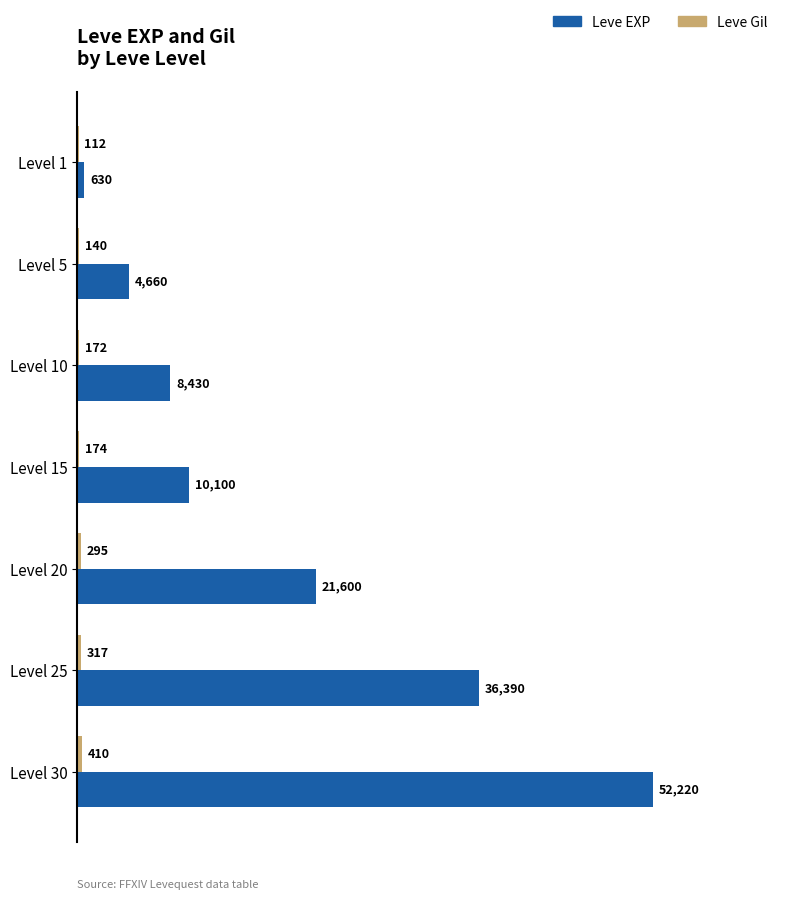

At which label is Leve EXP closest to 26425?

Level 20